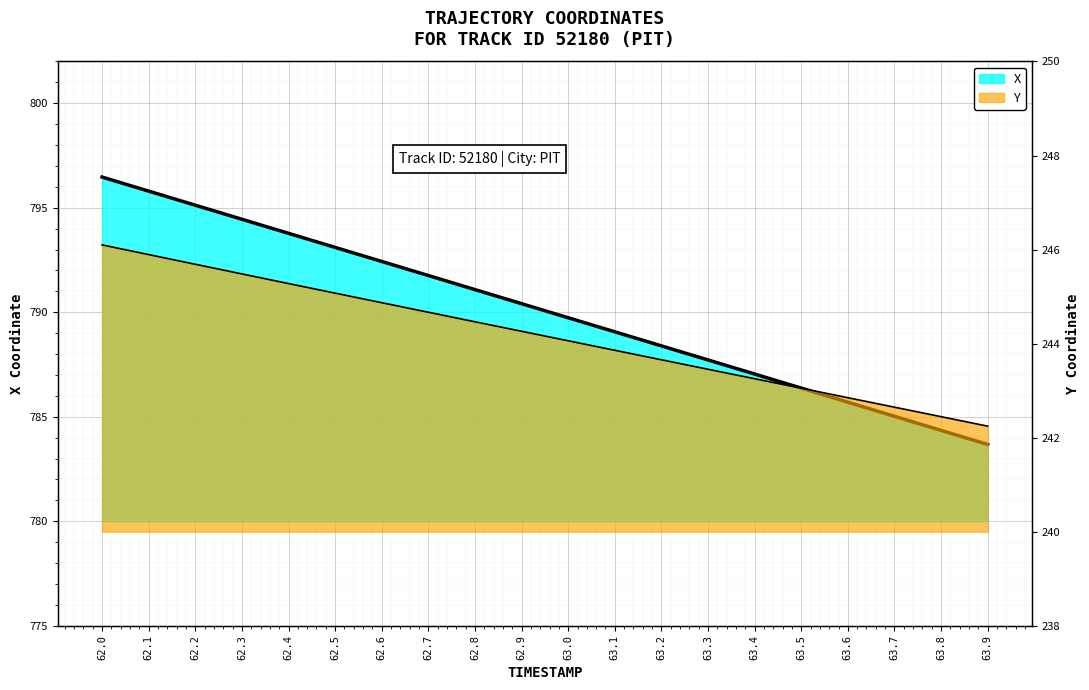

What is the difference between the X values at 63.4 and 62.2?

8.1